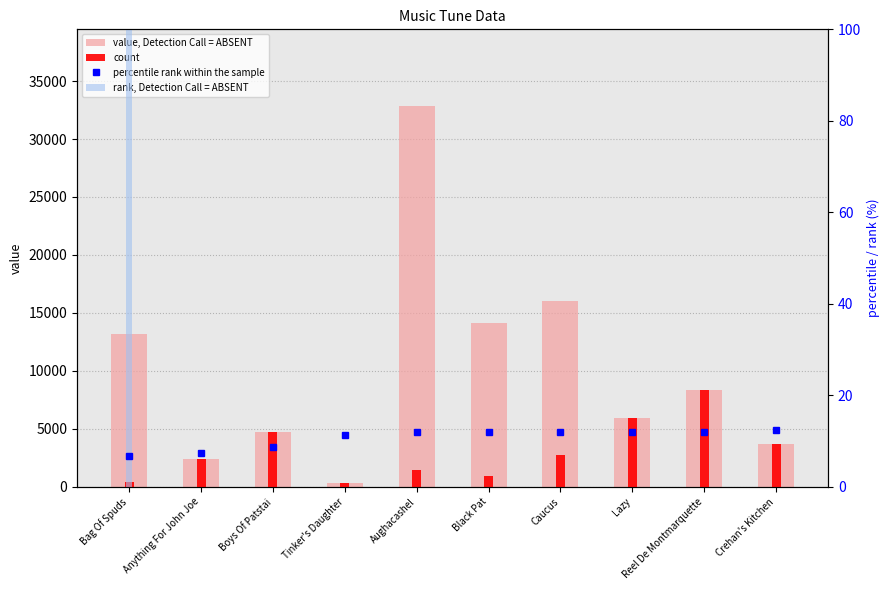

What position from the right is Caucus?

4